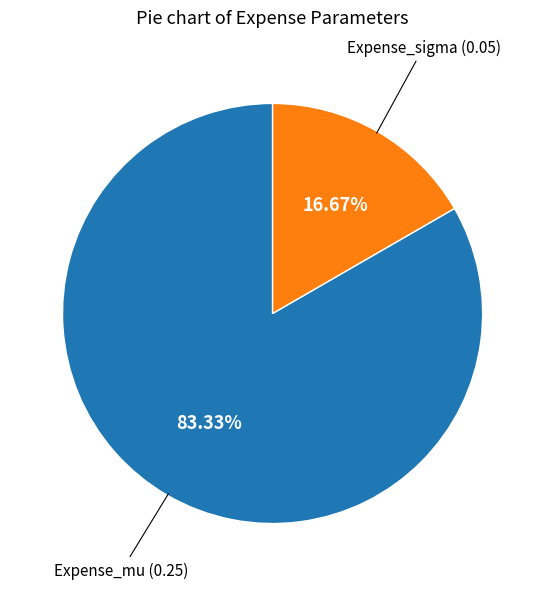

Is there a majority slice in this chart?

Yes